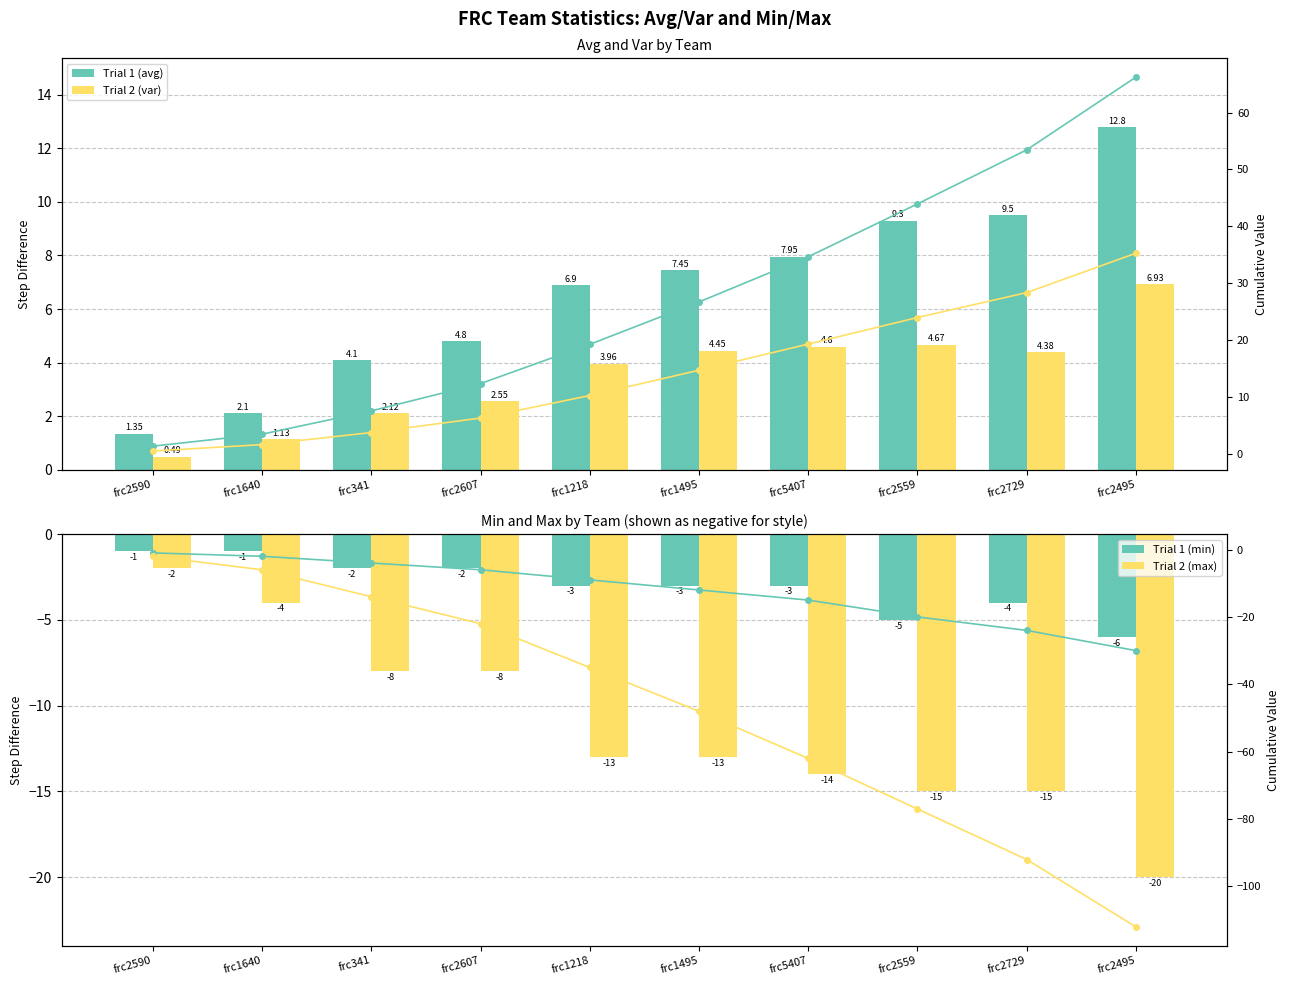

Between frc2607 and frc341, which is larger?

frc2607